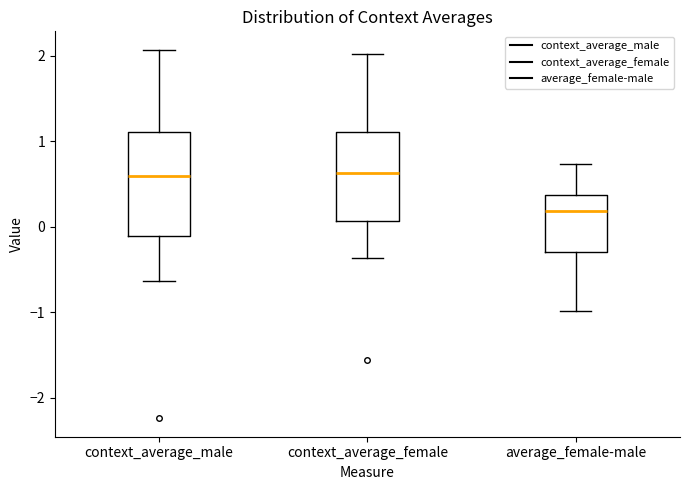

Where is the lower edge of the box for average_female-male on the y-axis? The values are not printed on the chart, so give them approximately, as read against the axis.

-0.3